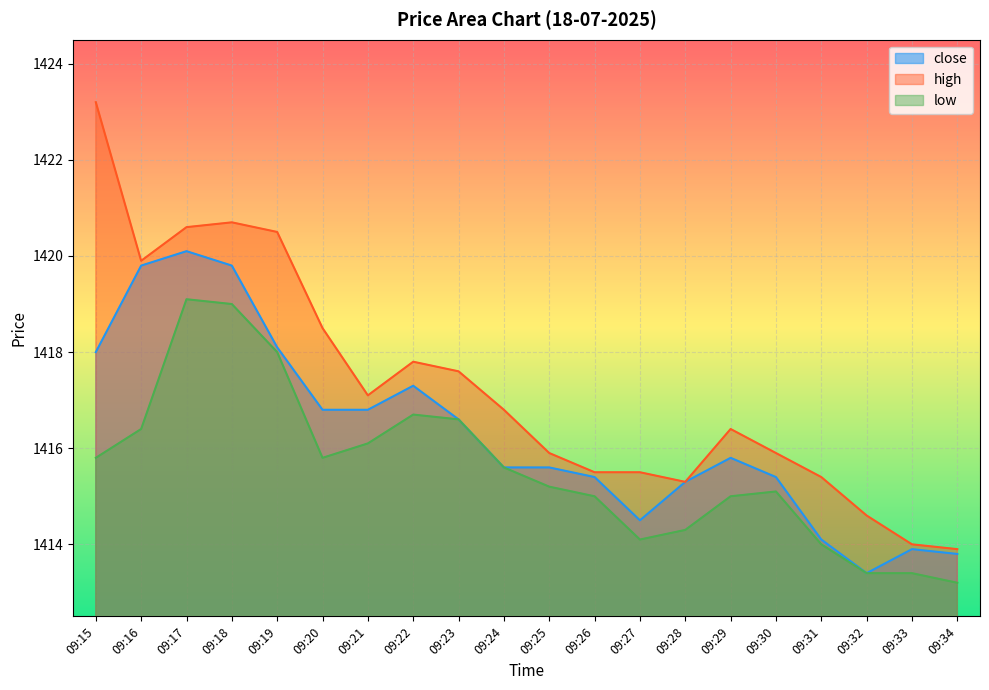

What is the difference between the highest and lowest values at 09:21?

1.0